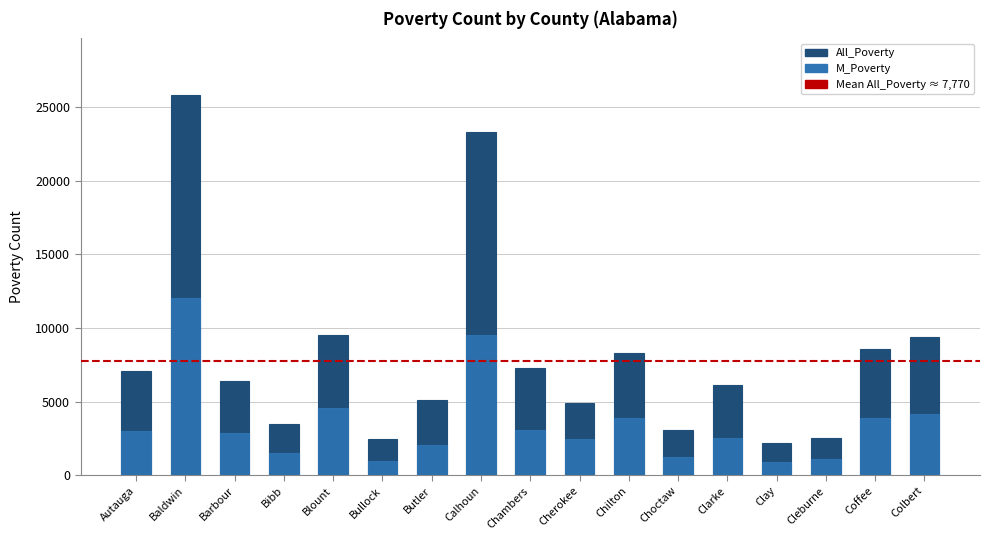

Which has a higher value, Blount or Baldwin?

Baldwin